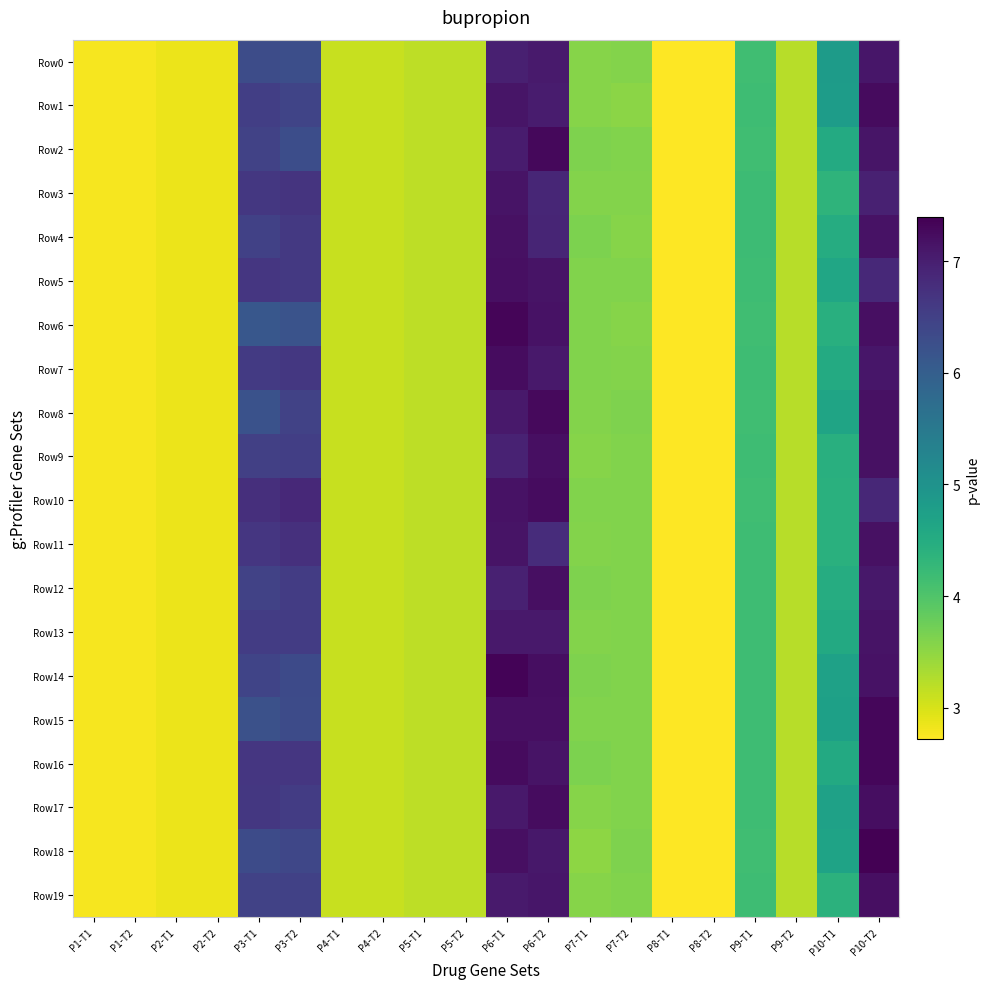

Which series has the largest total across all categories?

Row16